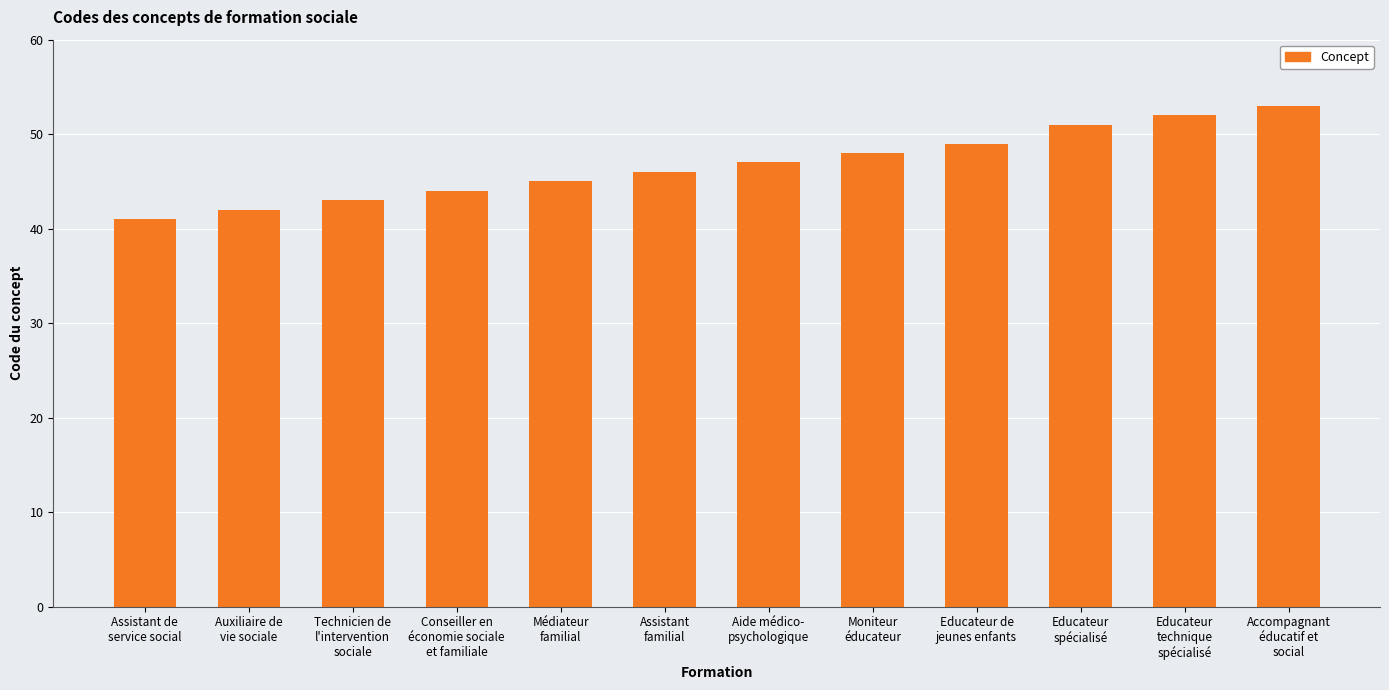

Between Educateur de
jeunes enfants and Médiateur
familial, which is larger?

Educateur de
jeunes enfants